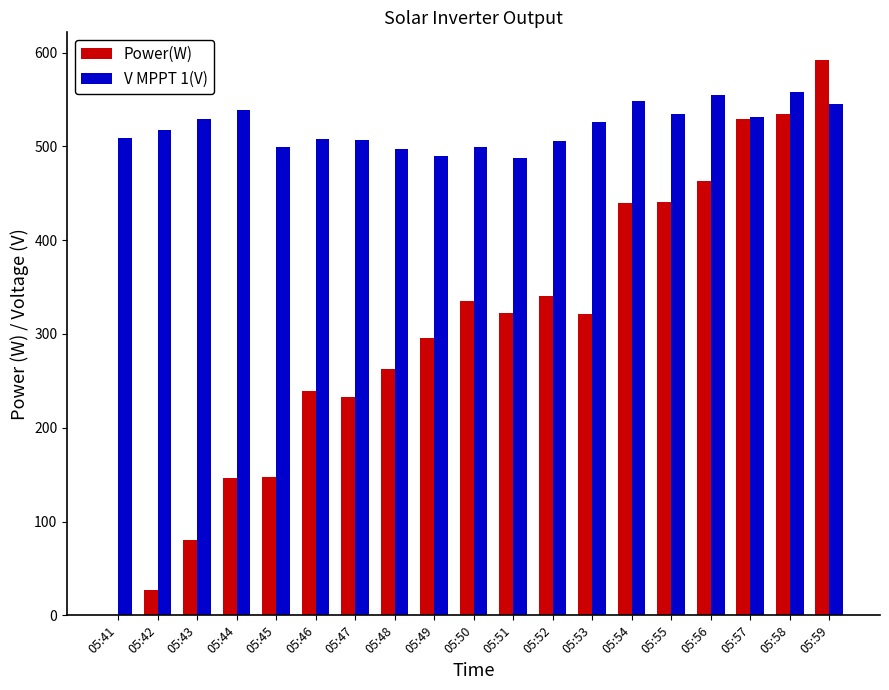

At which category is the sum across all series the highest?

05:59